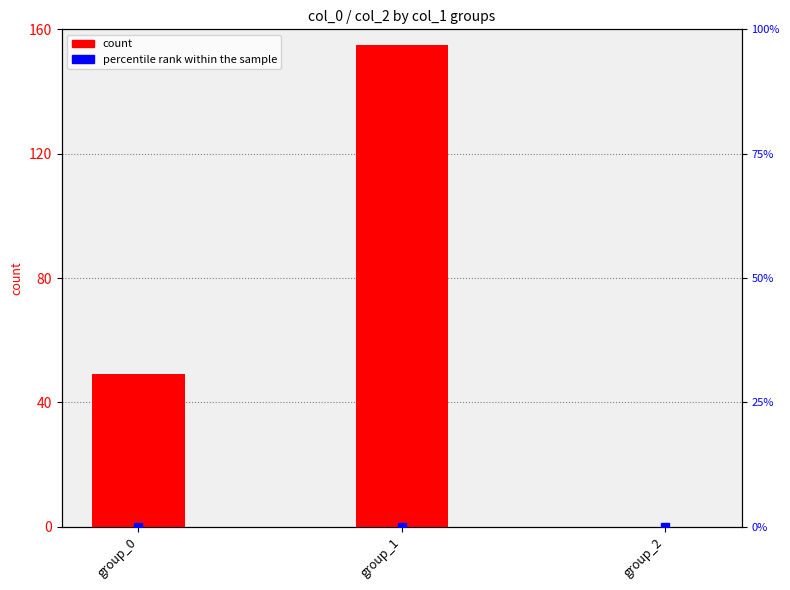

Which series has the widest spread of Y values?

count